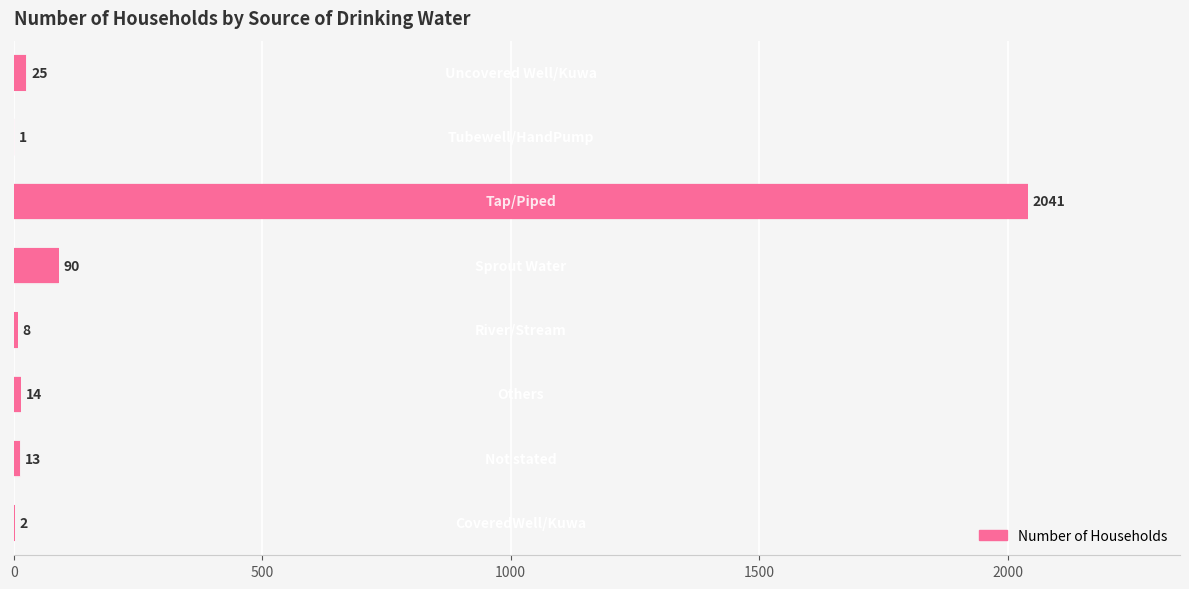

What is the sum of all values?

2194